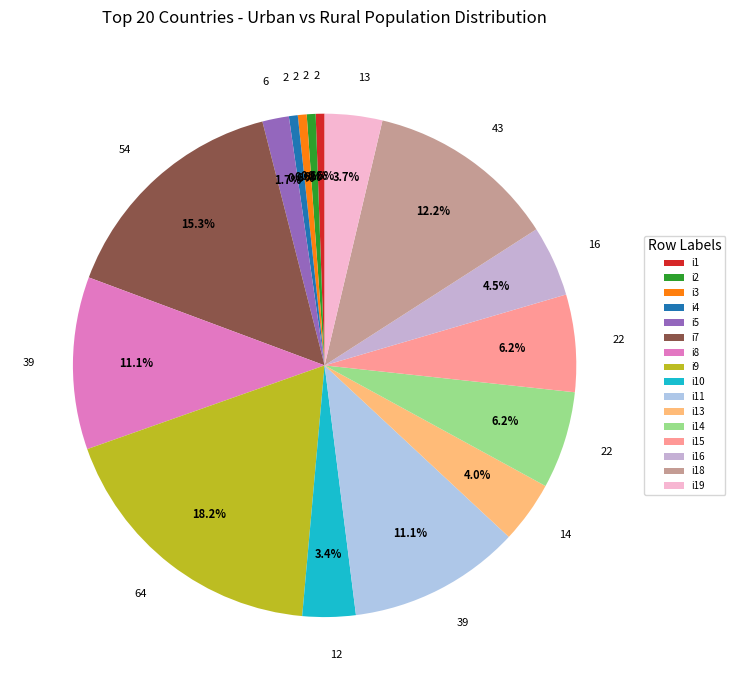

To the nearest percent, what is the difference between the i4 and i8 slice percentages?

11%